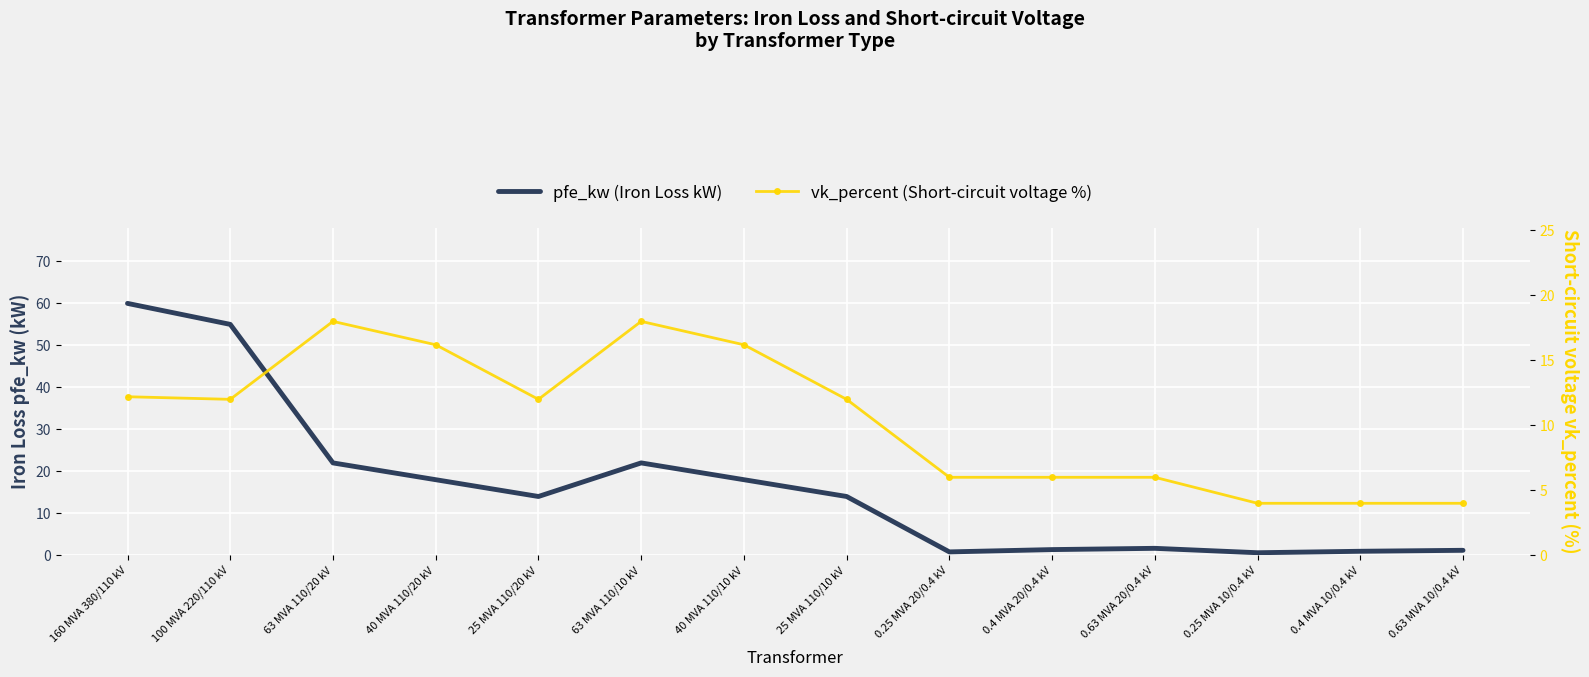

Which has a higher value, 0.63 MVA 10/0.4 kV or 100 MVA 220/110 kV?

100 MVA 220/110 kV